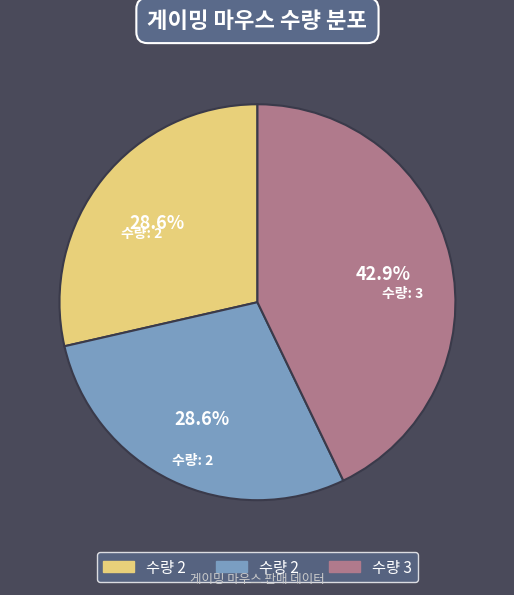

Does any single category account for the majority?

No